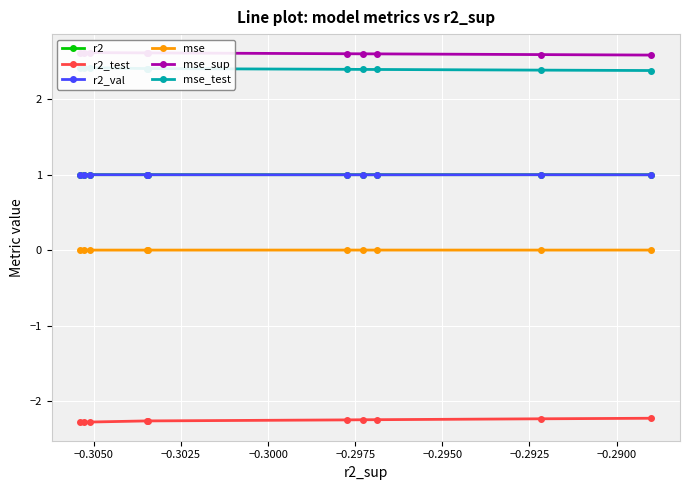

How many r2_val values are between 0 and 1?

10